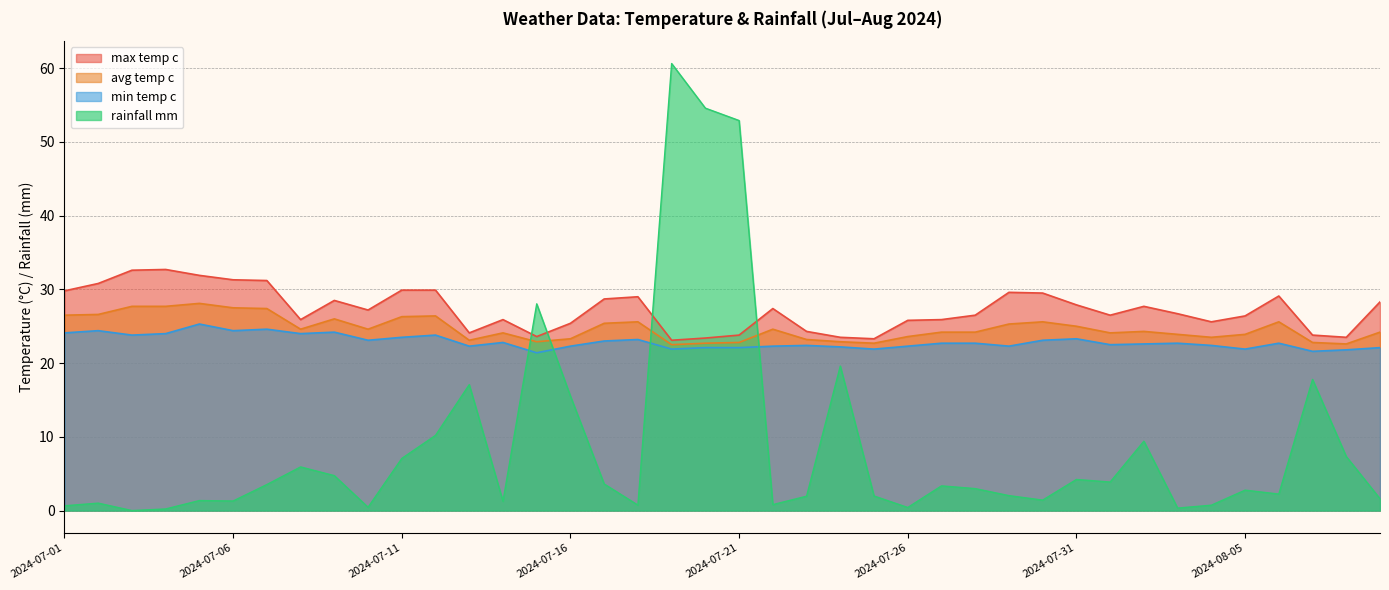

What is the value of the avg_temp_c point at the 13th from the left?

23.1